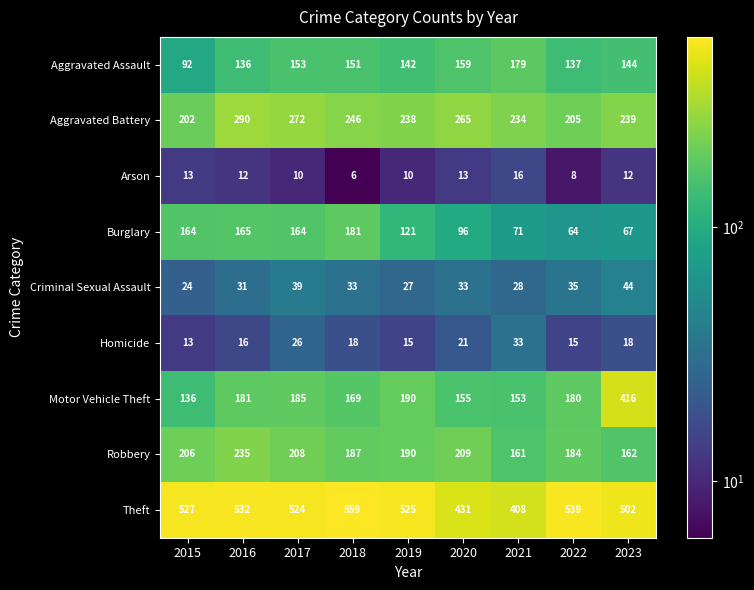

What is the total value across all series at 2022?

1367